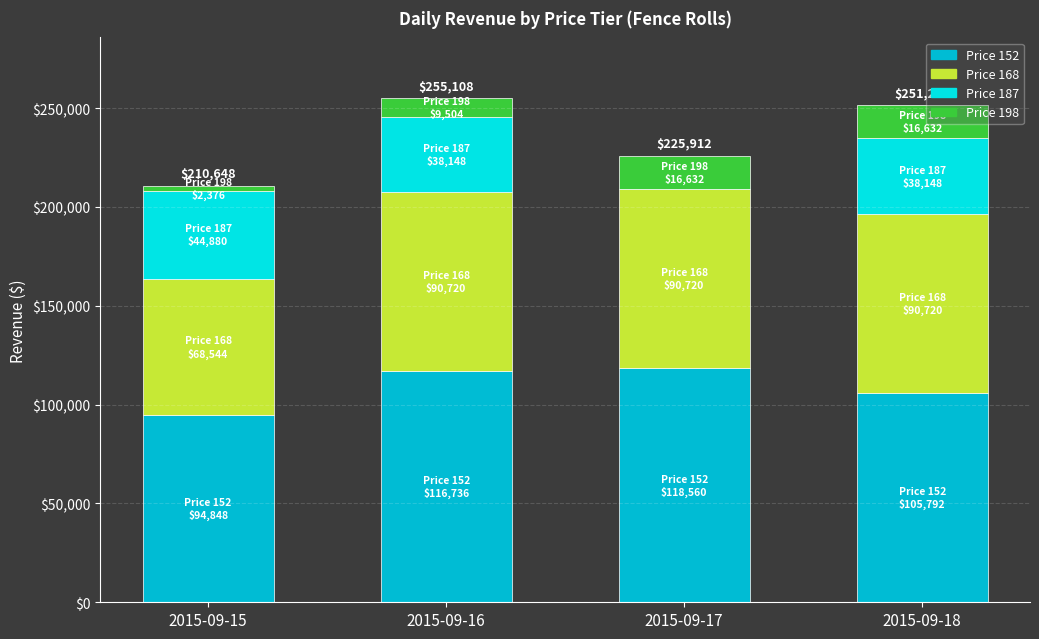

The value of Price 152 at 2015-09-15 is 22079. True or false?

False